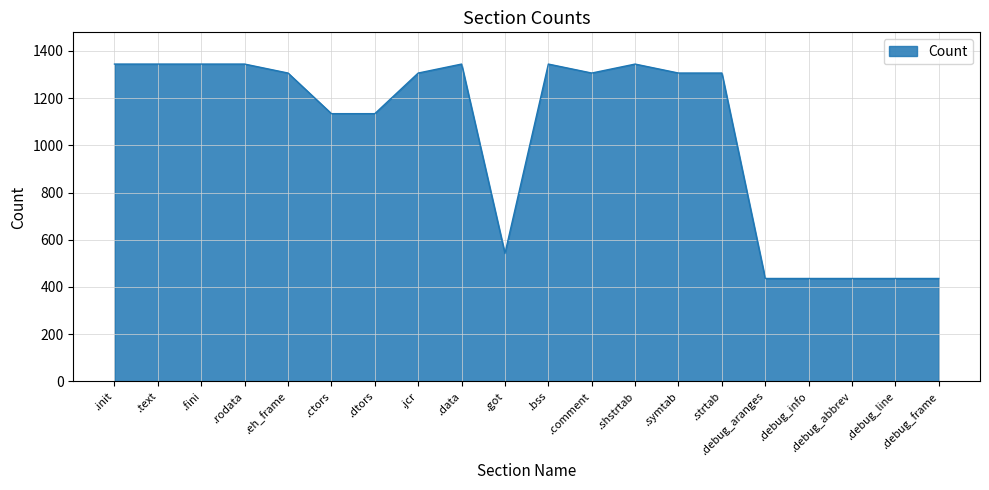

The chart shows a value of 1344 at .text. True or false?

True